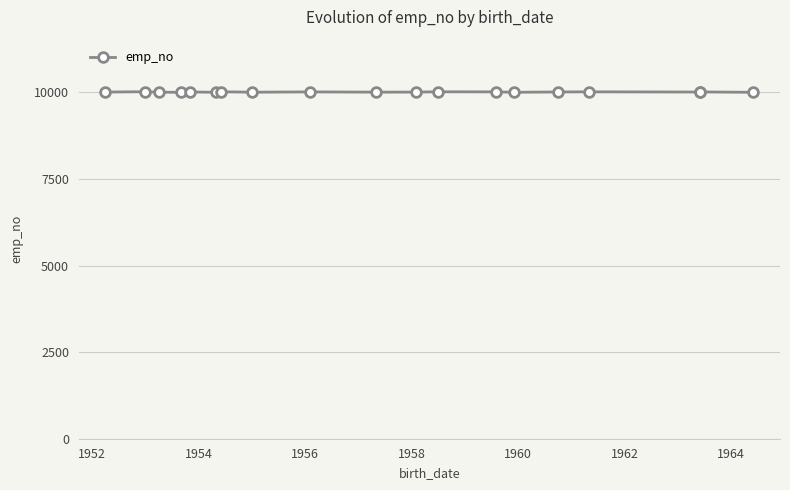

What is the difference between the values at 1960 and 1952?

15